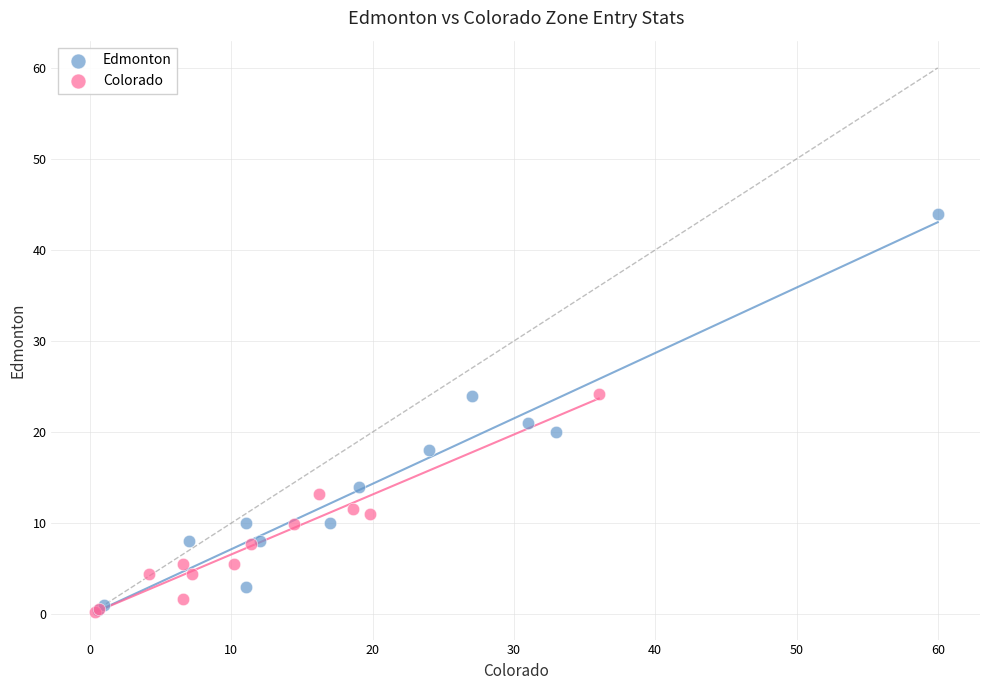

Which series contains the highest Y value?

Edmonton